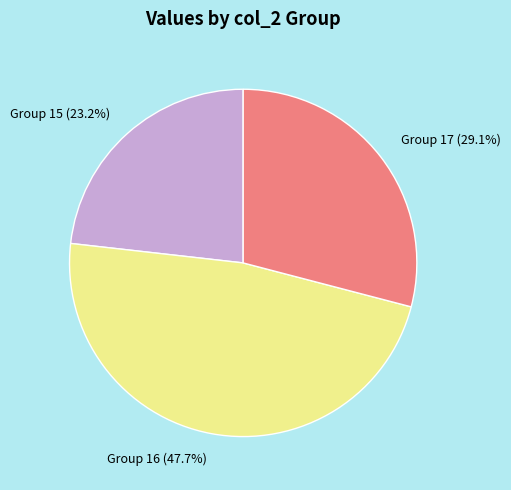

What portion of the pie excludes Group 15?

76.8%